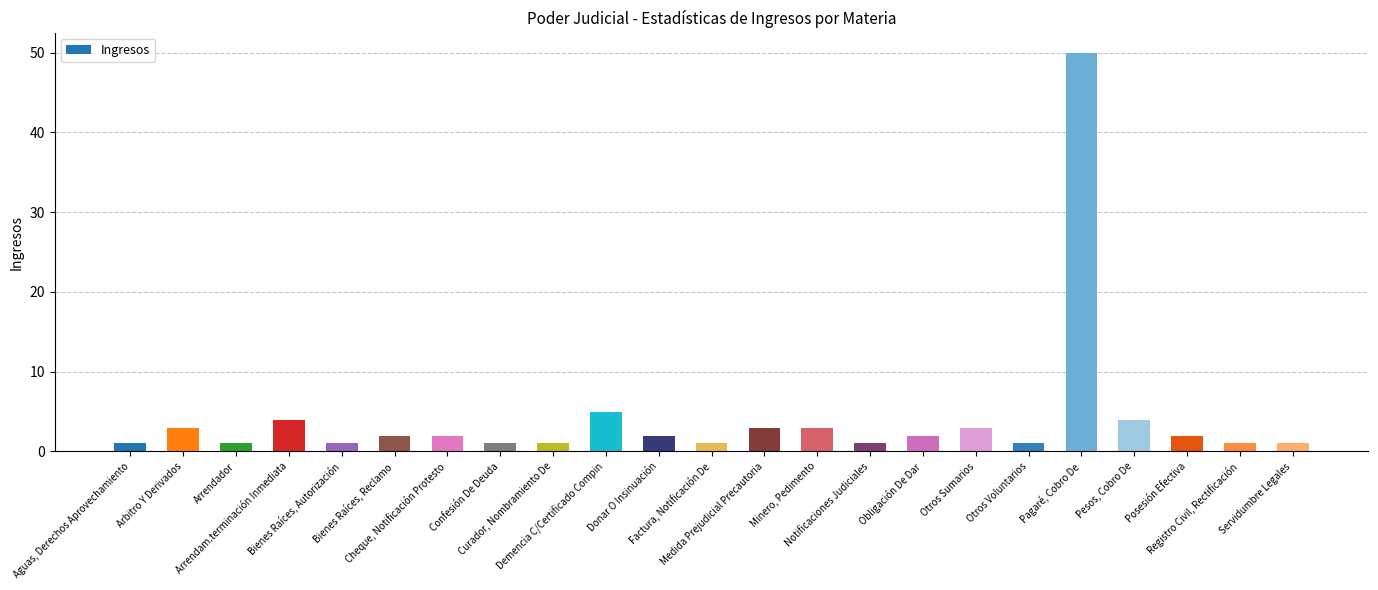

What is the label of the 6th bar from the left?

Bienes Raíces, Reclamo